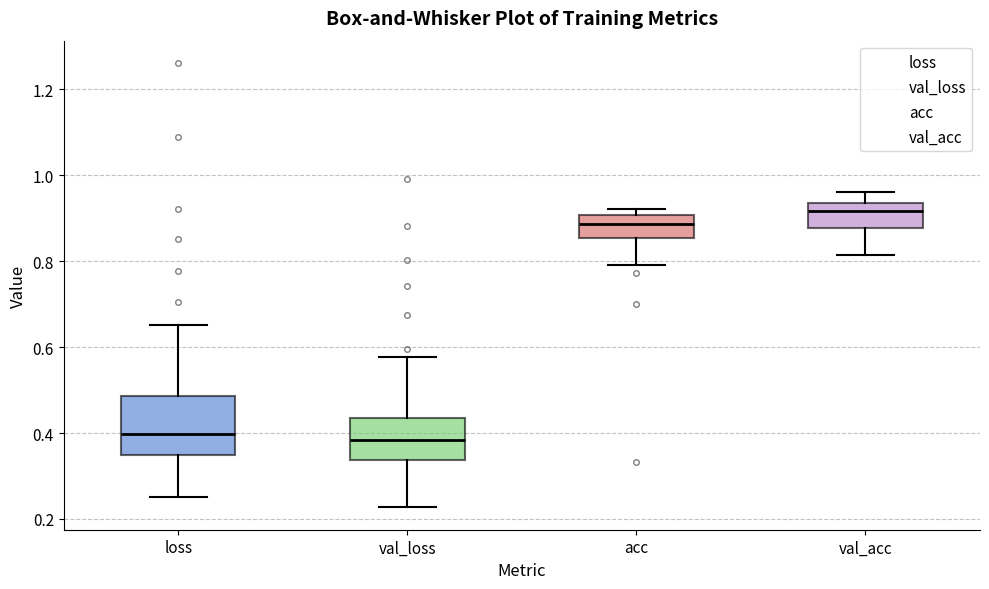

Which box has the highest median line?

val_acc